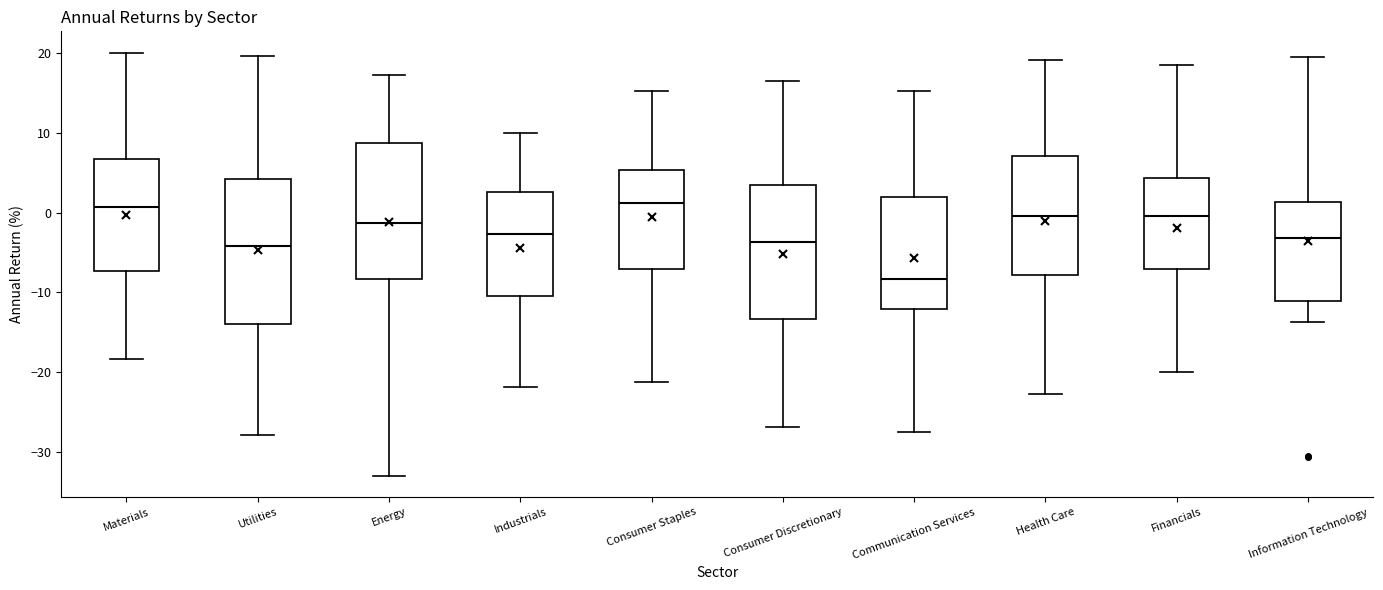

Reading left to right, transcribe this box plot: for each box, give where its median line is, the range the box spans, and where its two whiskers end, as read against the y-axis. The values are not printed on the chart, so give them approximately, as read against the axis.

Materials: median 1, box -7 to 7, whiskers -18 to 20
Utilities: median -4, box -14 to 4, whiskers -28 to 20
Energy: median -1, box -8 to 9, whiskers -33 to 17
Industrials: median -3, box -10 to 3, whiskers -22 to 10
Consumer Staples: median 1, box -7 to 5, whiskers -21 to 15
Consumer Discretionary: median -4, box -13 to 3, whiskers -27 to 17
Communication Services: median -8, box -12 to 2, whiskers -28 to 15
Health Care: median 0, box -8 to 7, whiskers -23 to 19
Financials: median 0, box -7 to 4, whiskers -20 to 19
Information Technology: median -3, box -11 to 1, whiskers -14 to 20